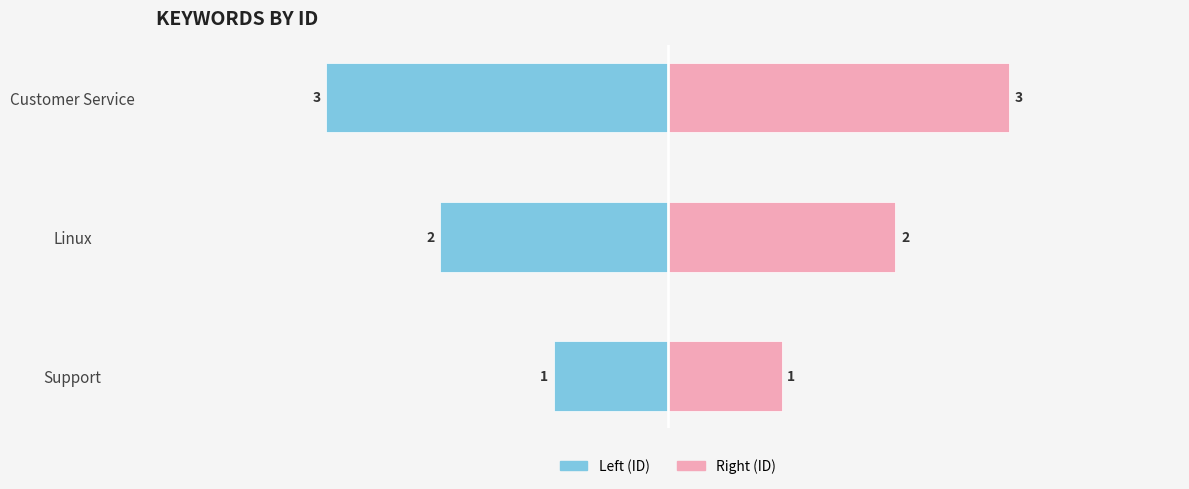

What is the value of the ID (left) bar at the 1st from the left?

-1